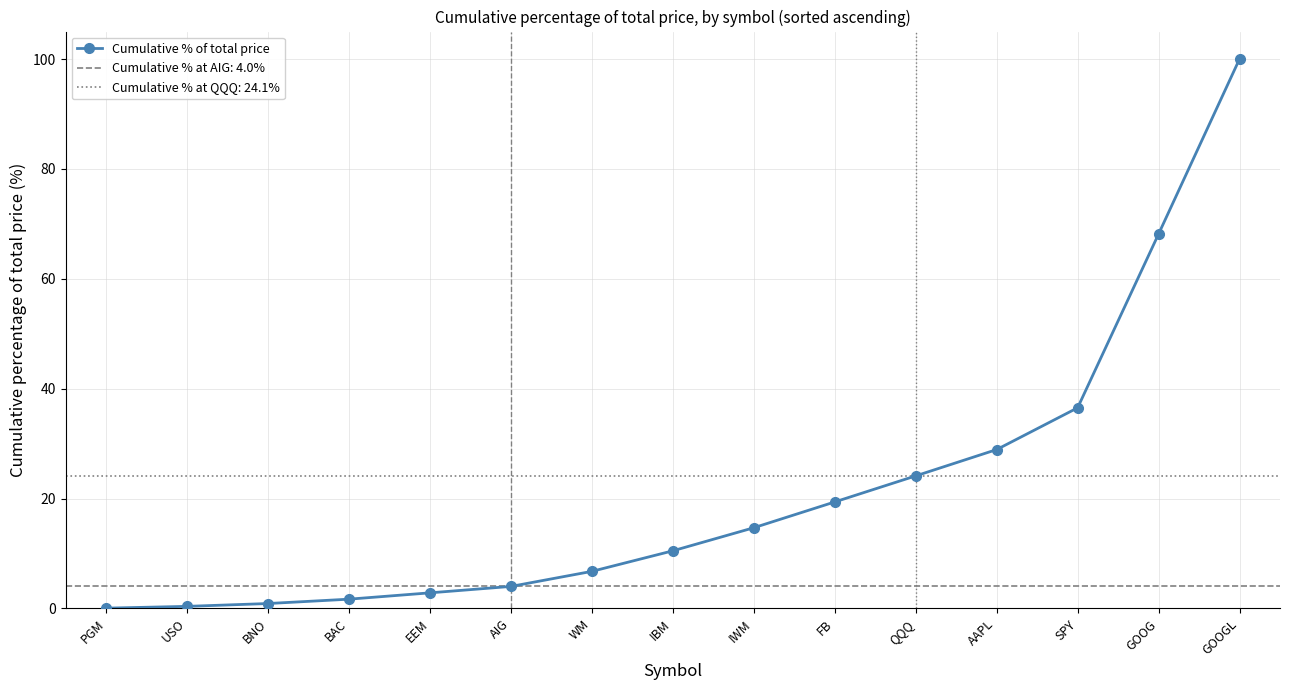

What is the change in value from WM to AAPL?

+22.2